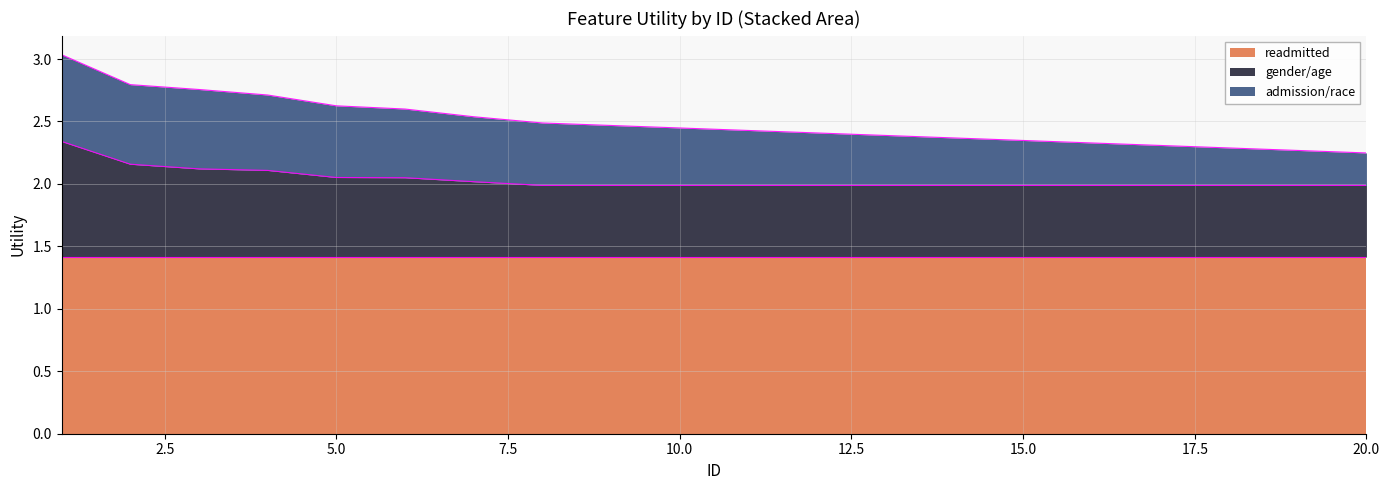

What is the average value of the readmitted series?

1.4